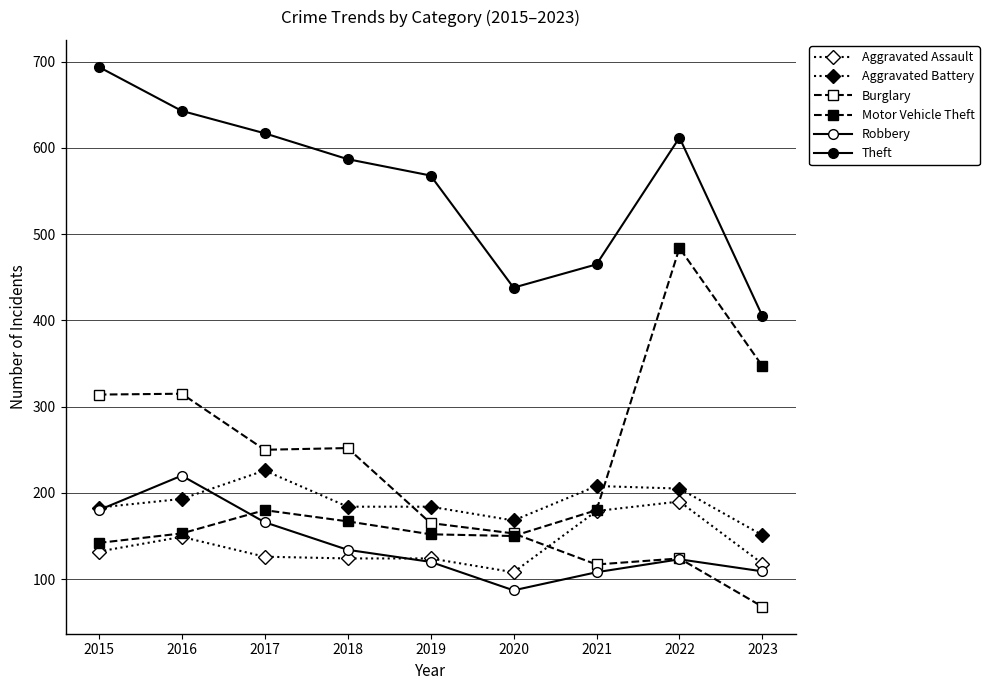

At 2019, list the series in order from largest to smallest.

Theft, Aggravated Battery, Burglary, Motor Vehicle Theft, Aggravated Assault, Robbery